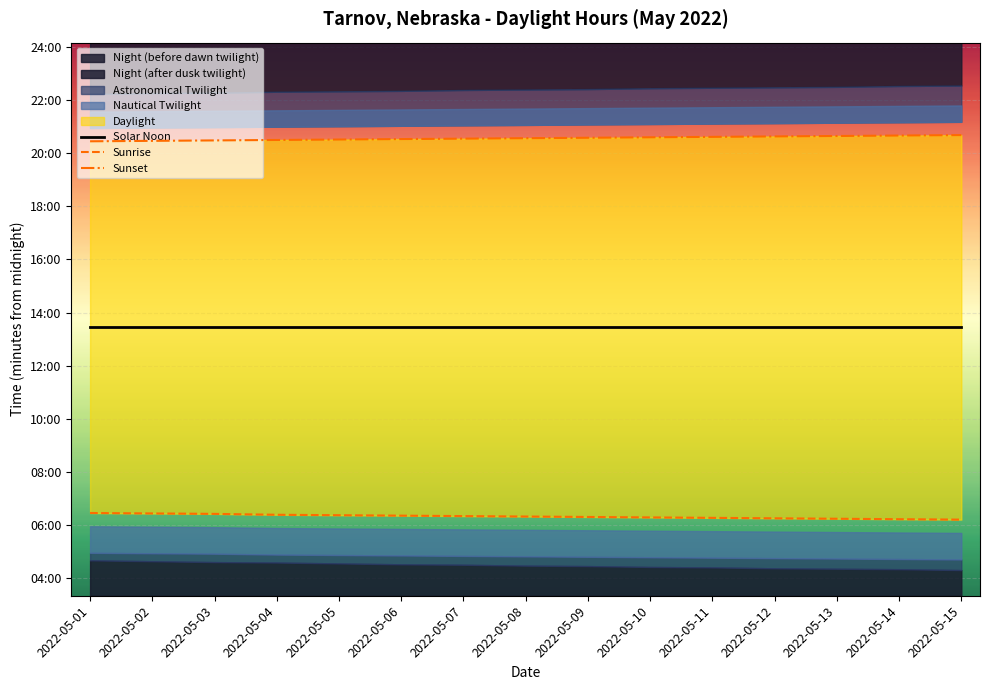

What is the spread (max minus min) of values at 2022-05-07?

853